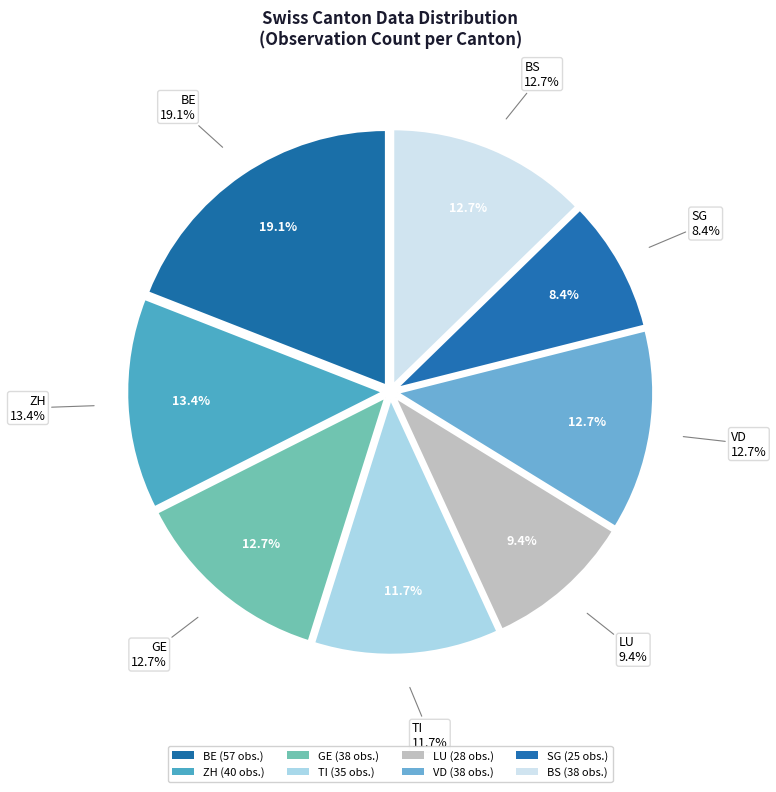

What is the largest slice in the pie chart?

BE